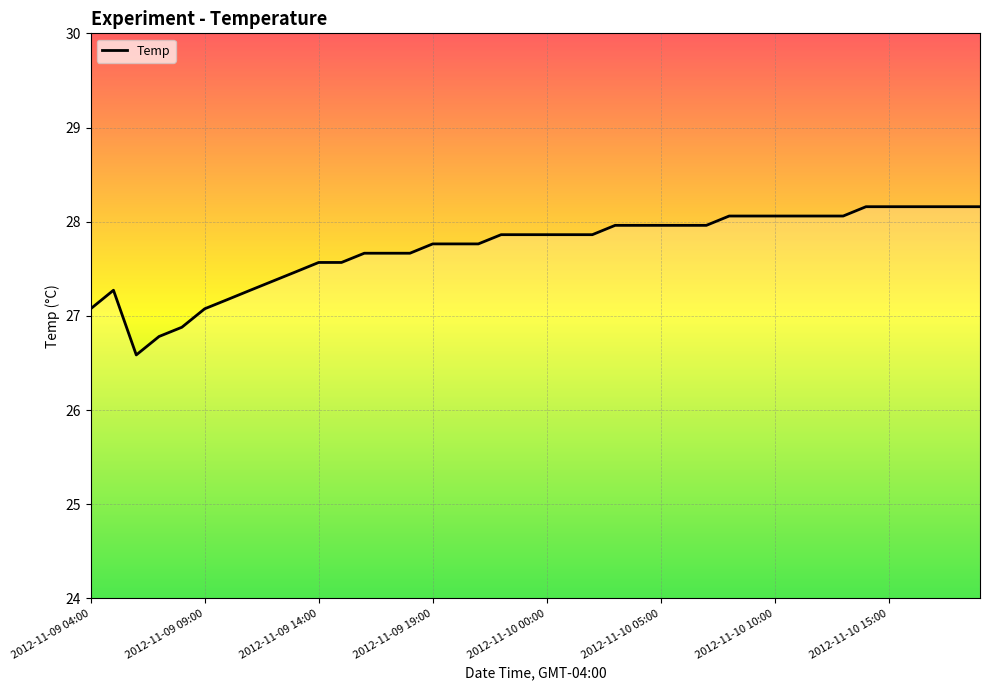

What is the difference between the maximum and minimum values?

1.6